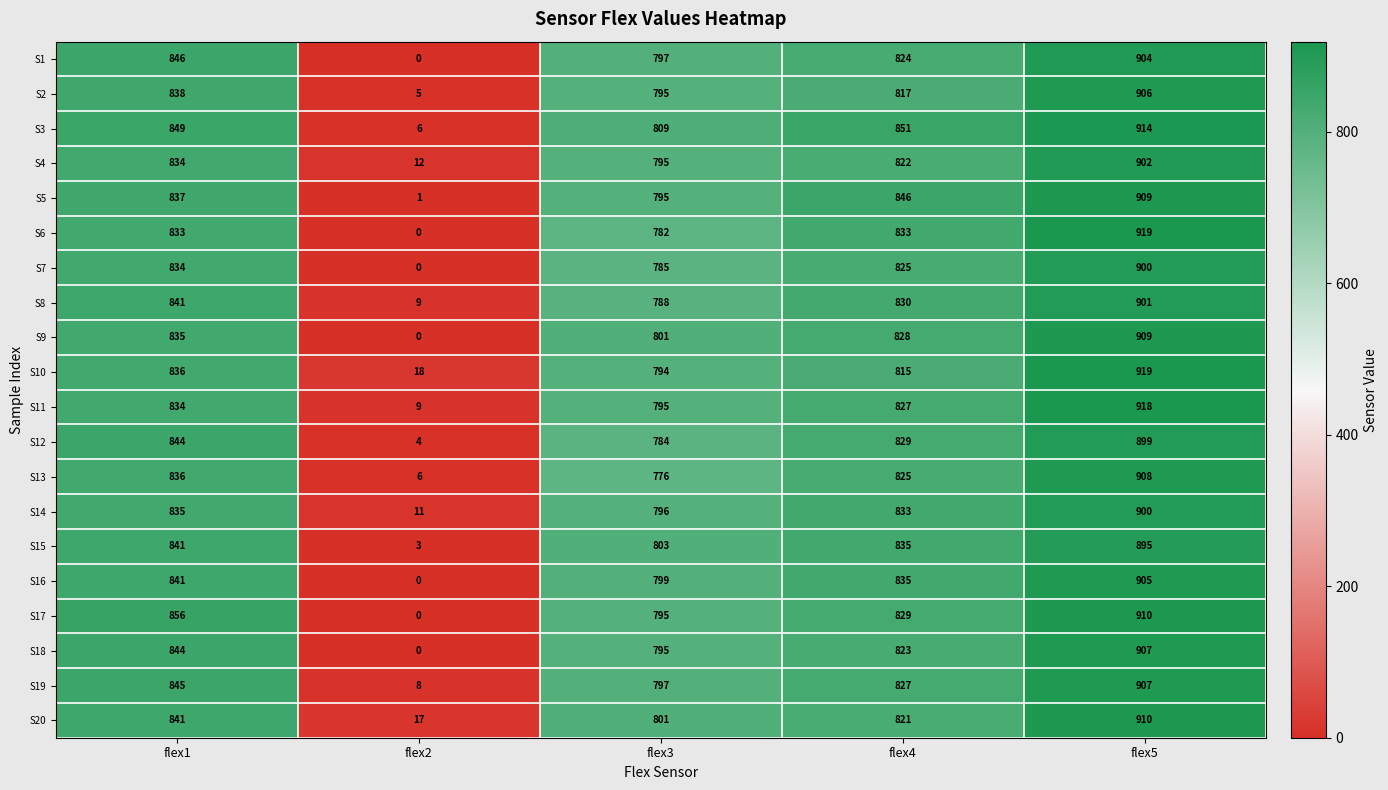

Which series has the largest range (max minus min)?

S6